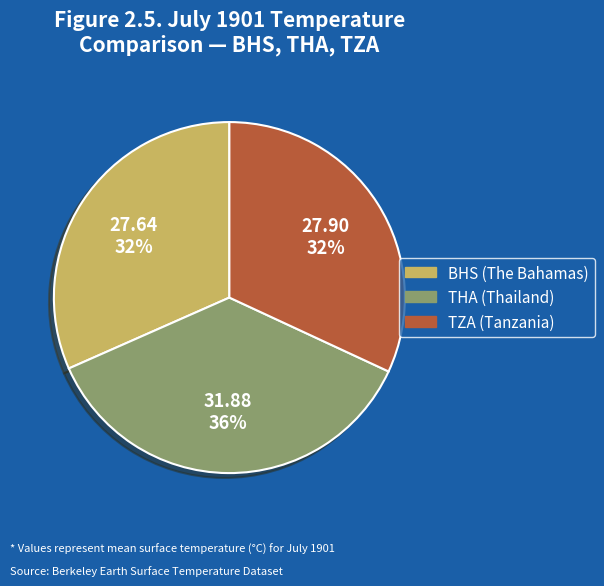

What is the largest slice in the pie chart?

THA